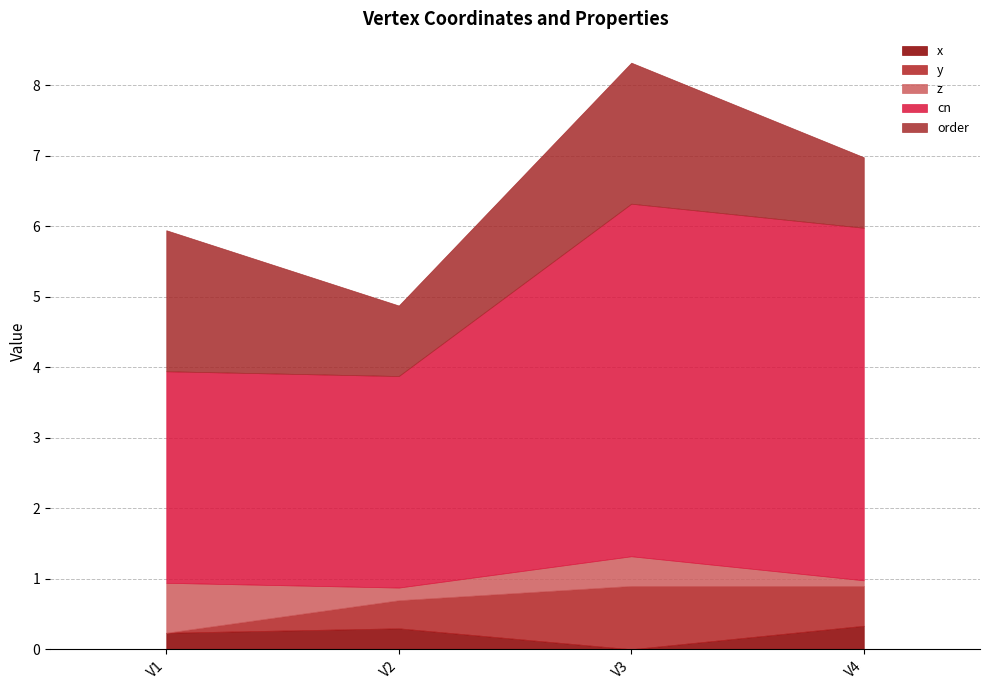

How many interior local peaks does the z series have?

1